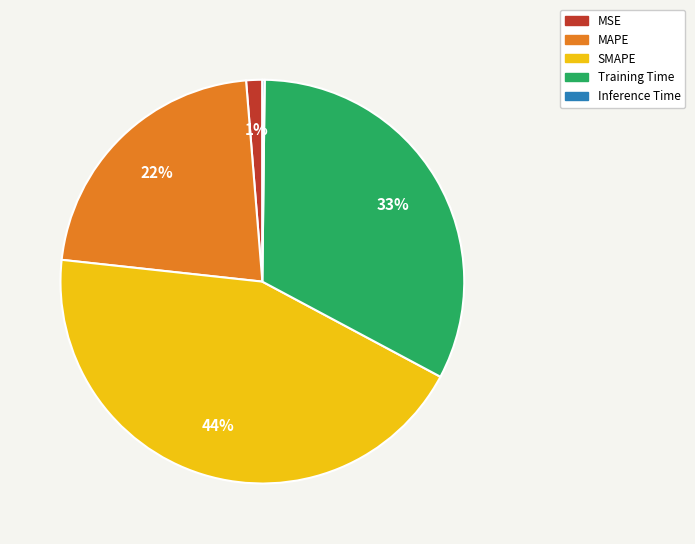

Does MAPE represent more than half of the total?

No